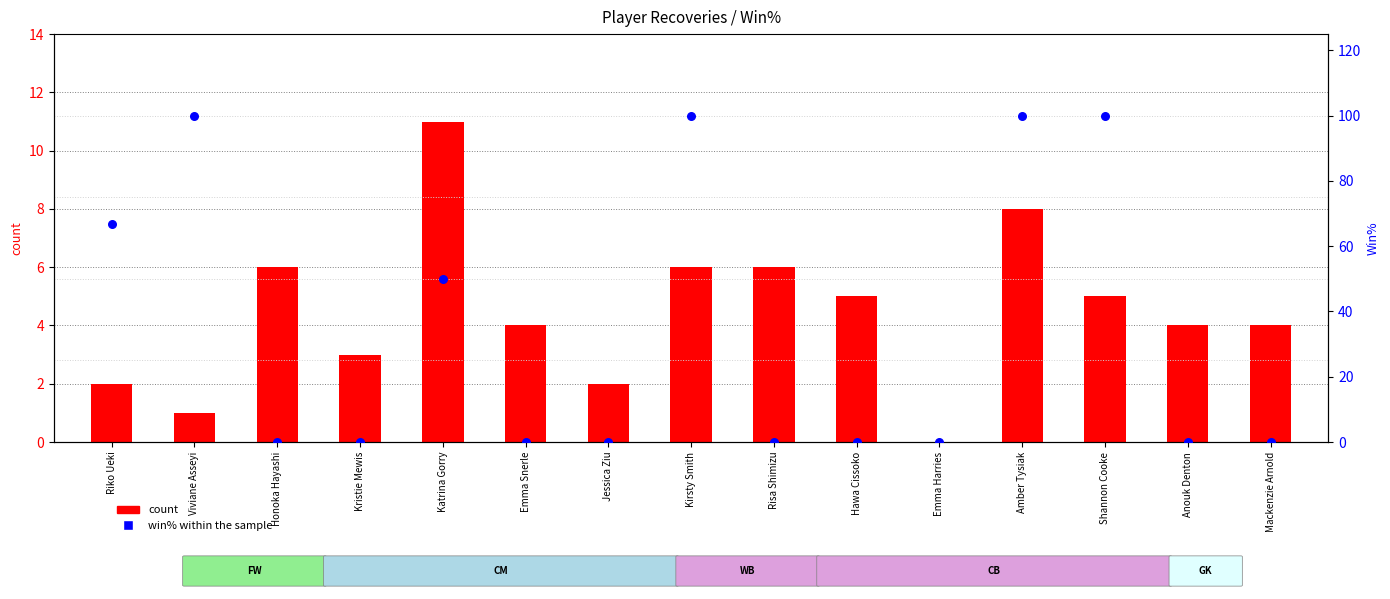

What are all the series names shown in the legend?

count, win% within the sample